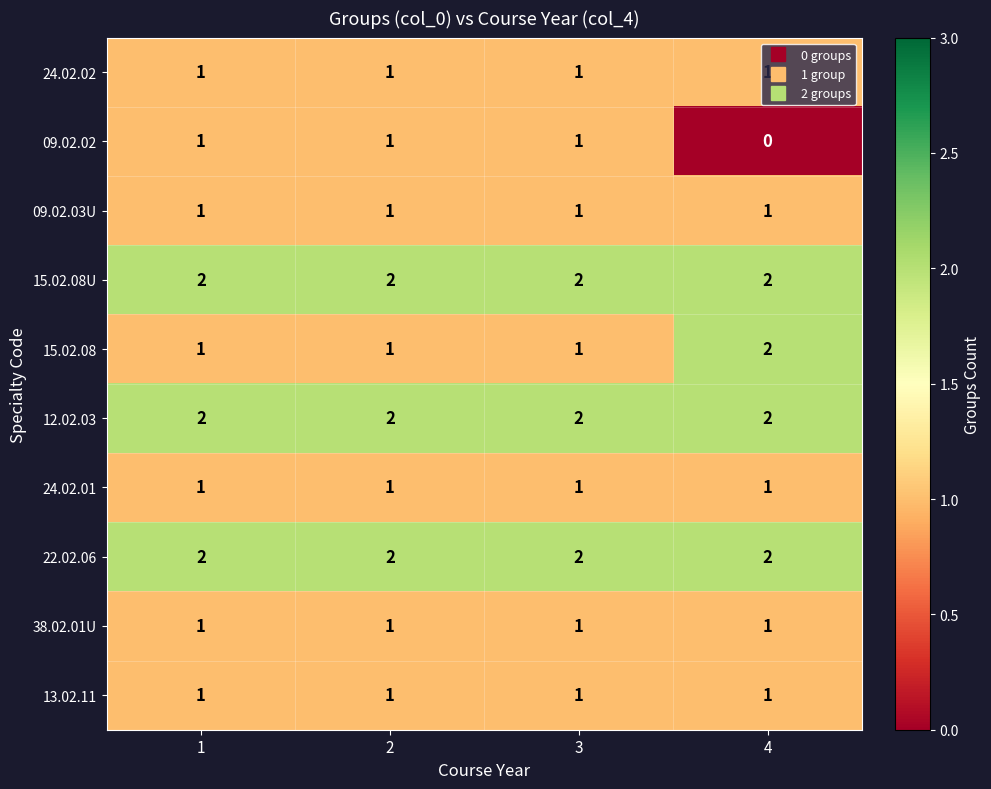

What is the total value across all series at 1?

13